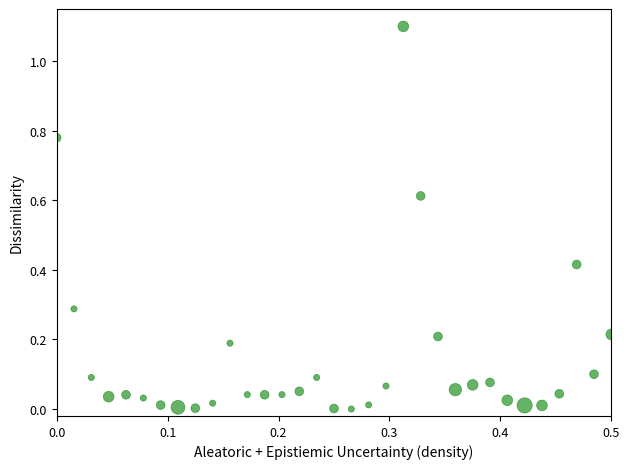

What is the range of Y values (max minus min)?

1.1